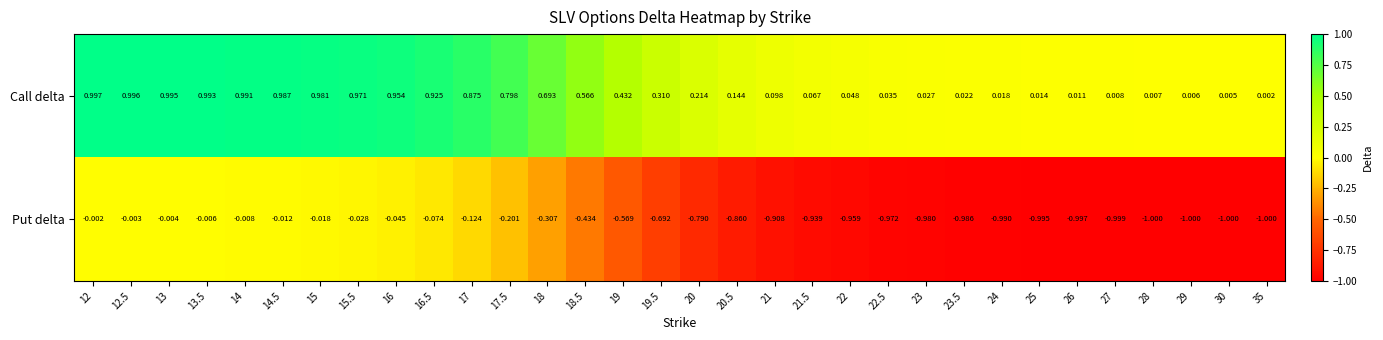

At 35, list the series in order from smallest to largest.

Put delta, Call delta